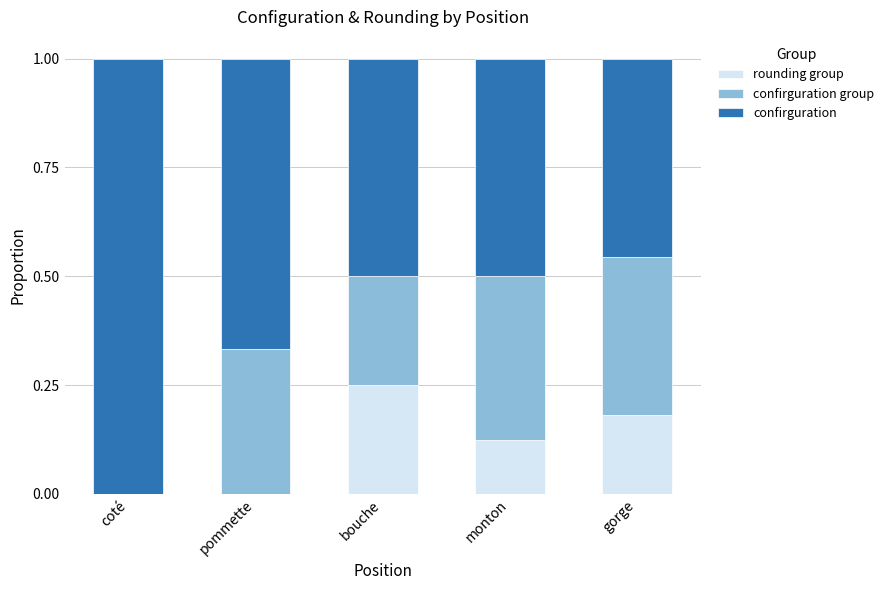

Is it true that rounding group equals 0.0 at pommette?

True